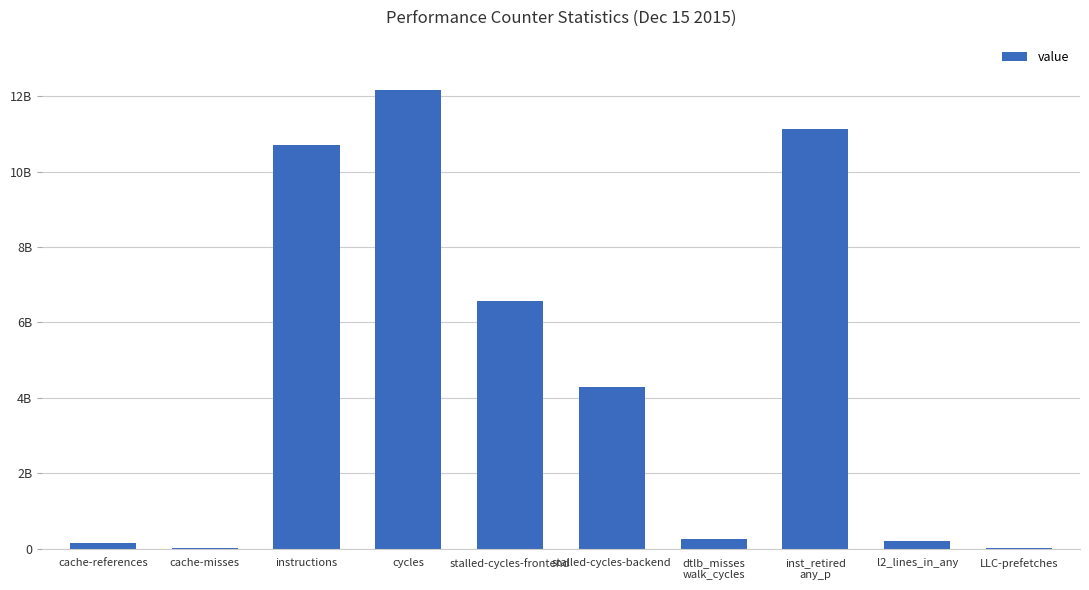

Which category has the highest value across all series?

cycles